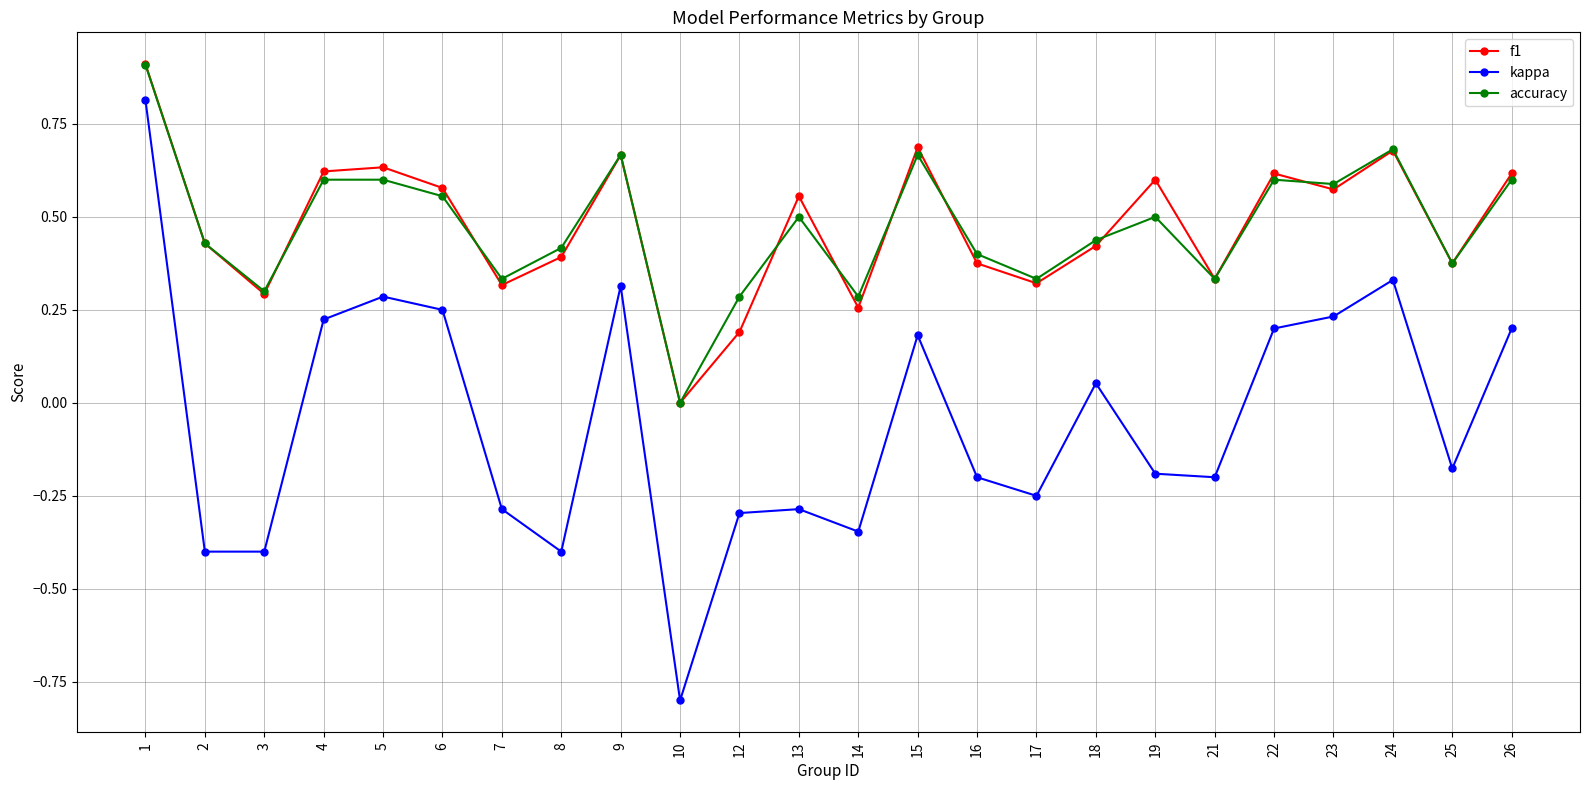

How many distinct data groups are displayed?

3